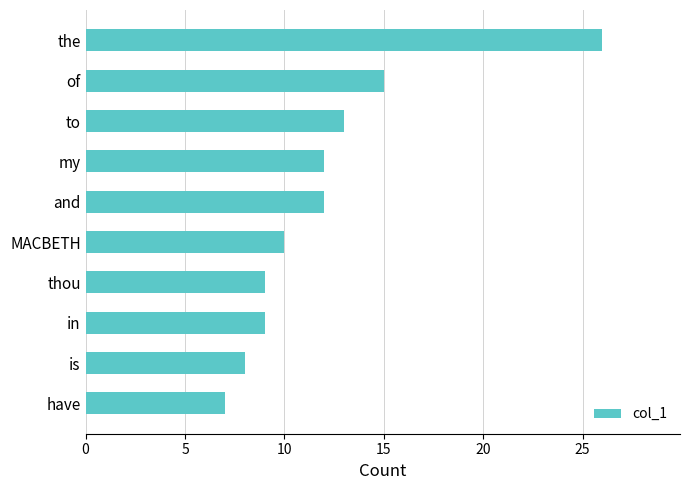

Between the and is, which is larger?

the